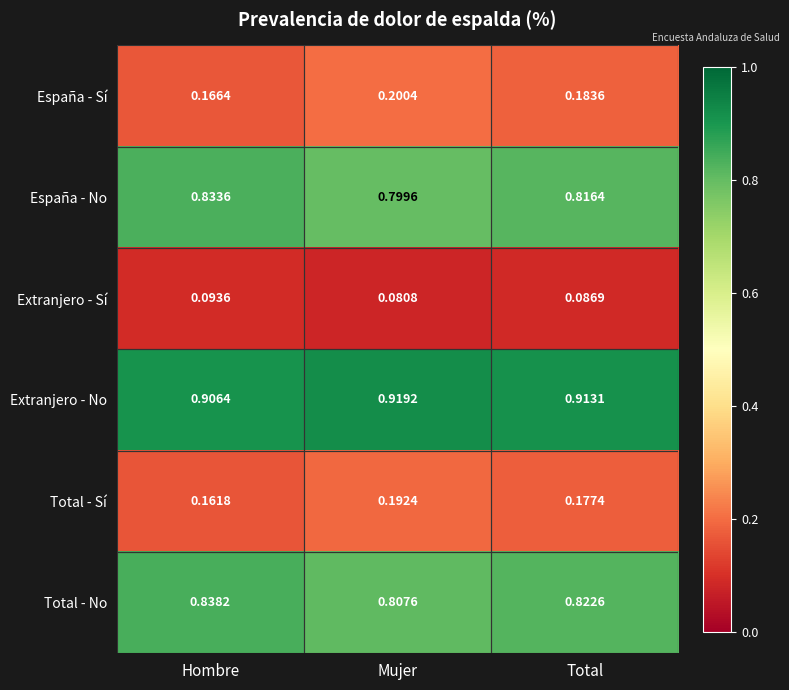

At Total, list the series in order from largest to smallest.

Extranjero - No, Total - No, España - No, España - Sí, Total - Sí, Extranjero - Sí